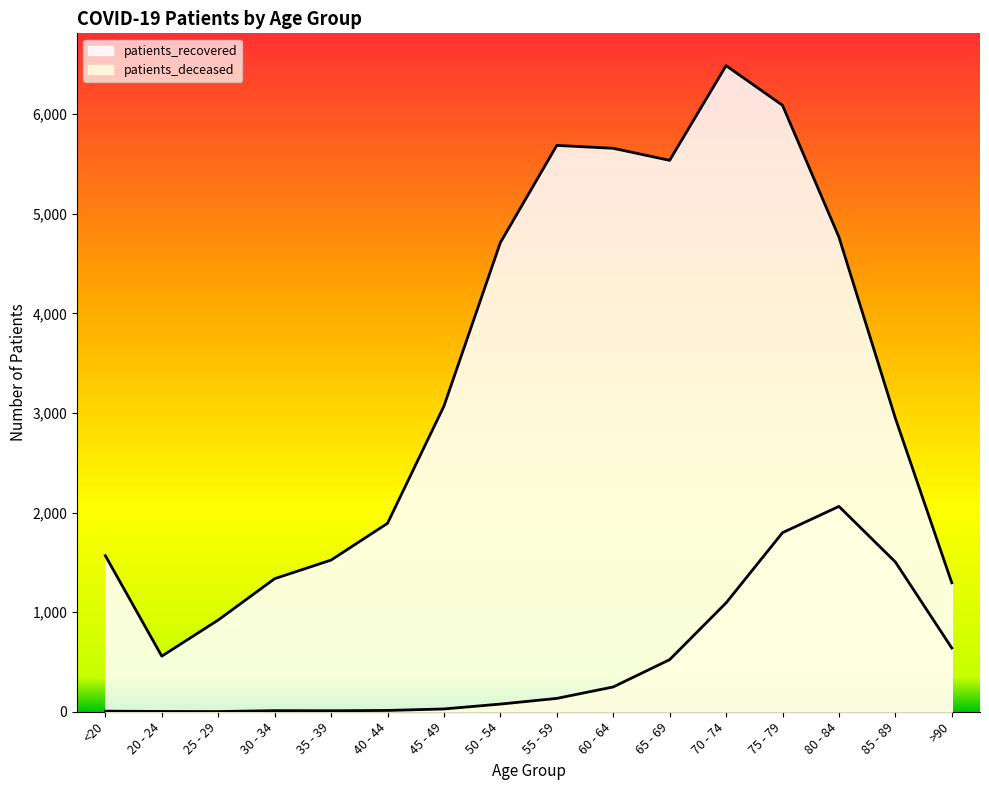

What is the lowest value of the patients_recovered series?

558